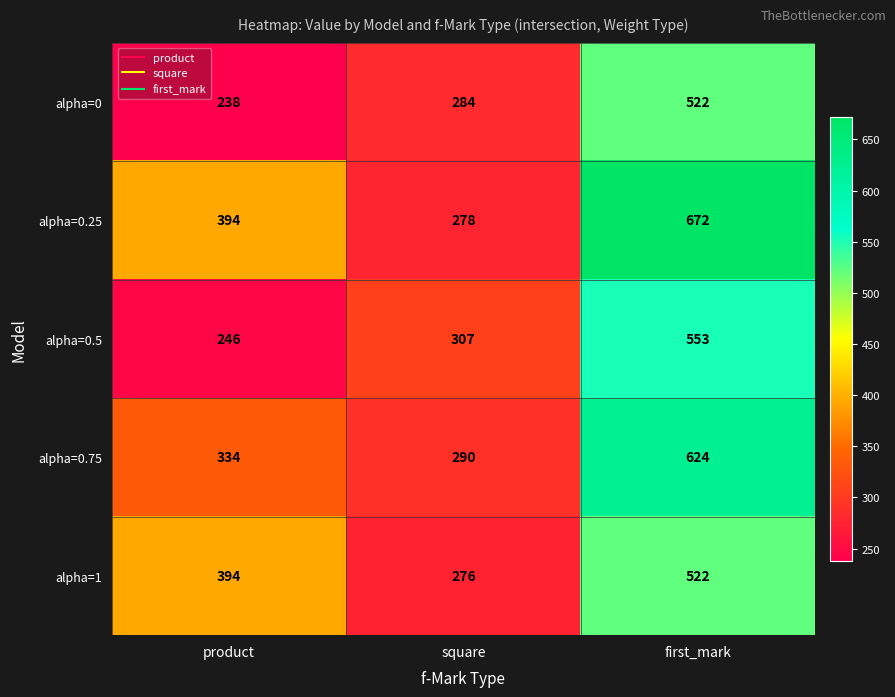

What value does the alpha=0.25 series have at product, to the nearest 10?

390